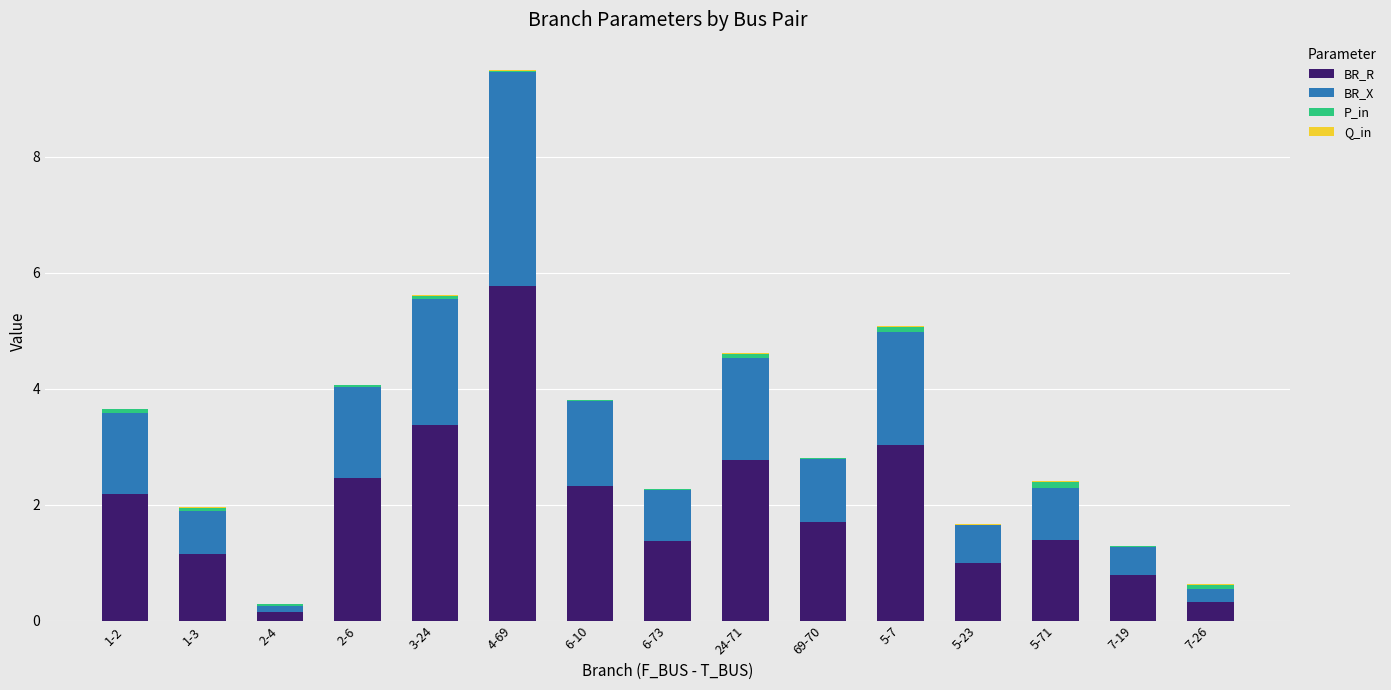

The BR_R series shows 1.0 at 3-24. True or false?

False